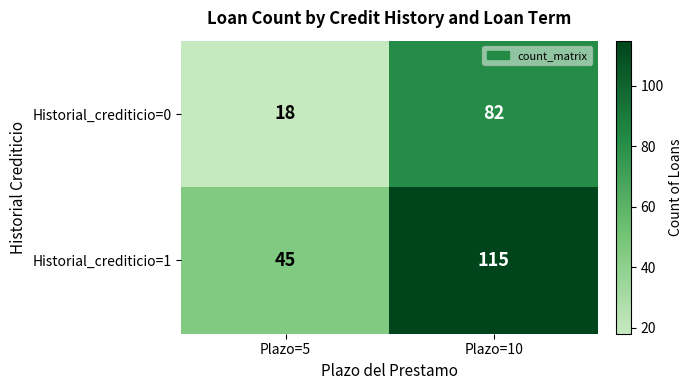

Reading left to right, transcribe all the data shown in this chart.

Historial_crediticio=0: Plazo=5=18	Plazo=10=82
Historial_crediticio=1: Plazo=5=45	Plazo=10=115